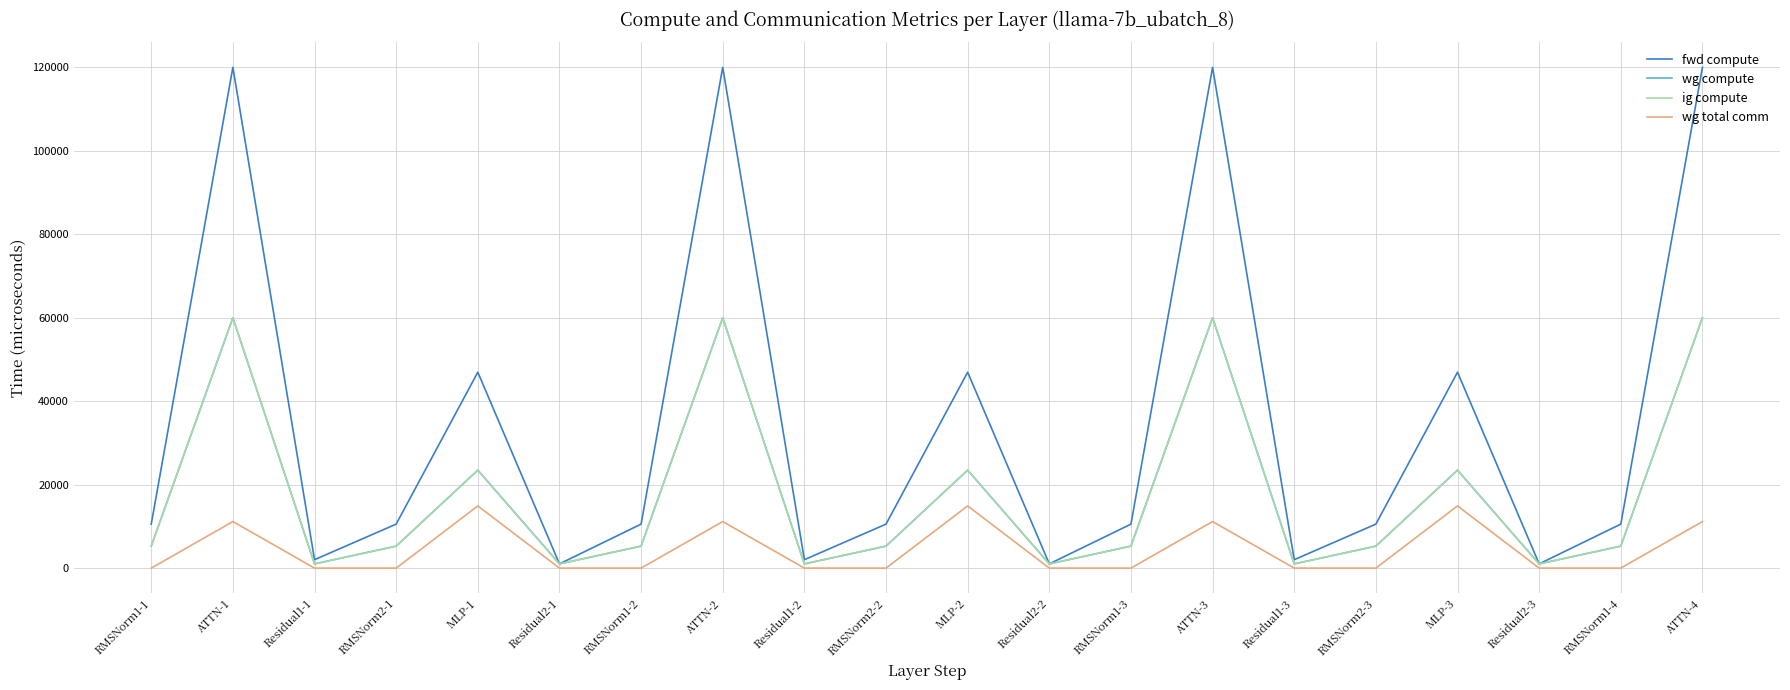

True or false: fwd compute and wg compute cross at least once.

False